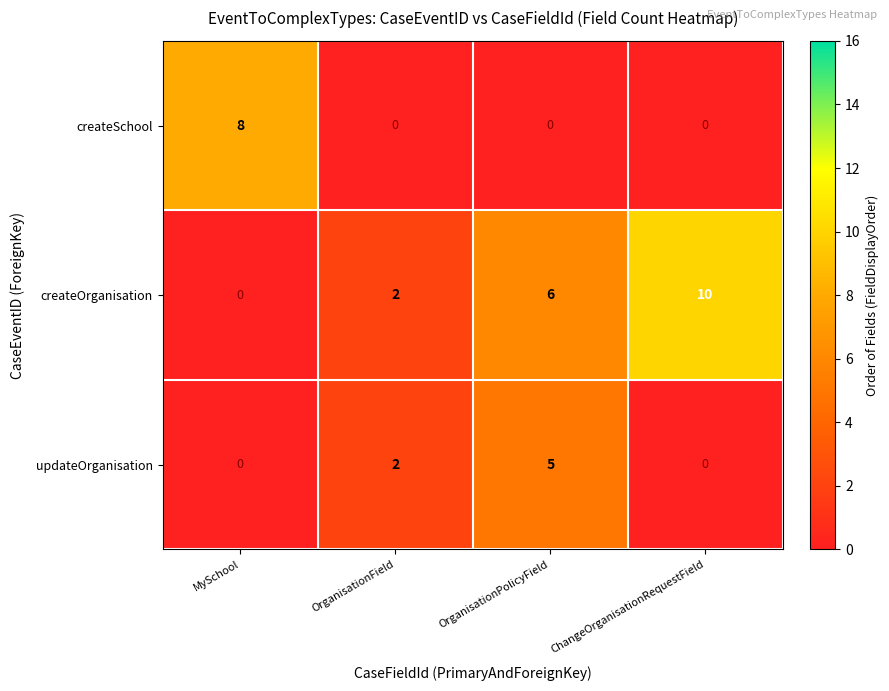

What is the difference between the maximum and minimum values in the createOrganisation series?

10